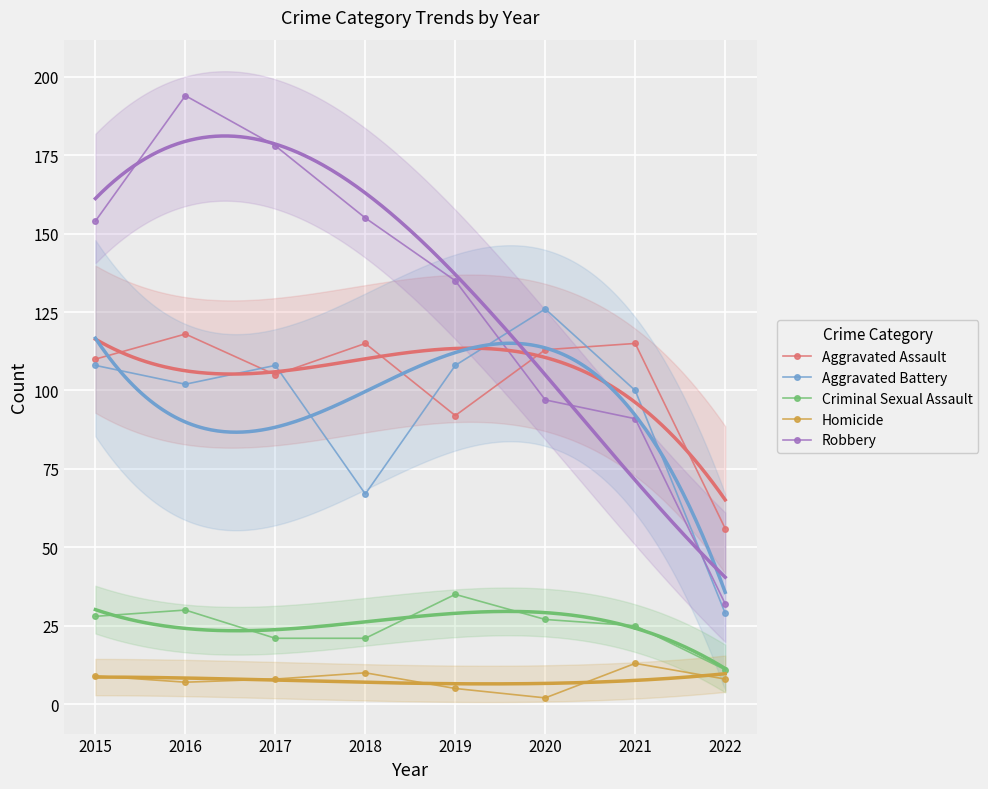

True or false: Criminal Sexual Assault and Aggravated Battery intersect in this chart.

False